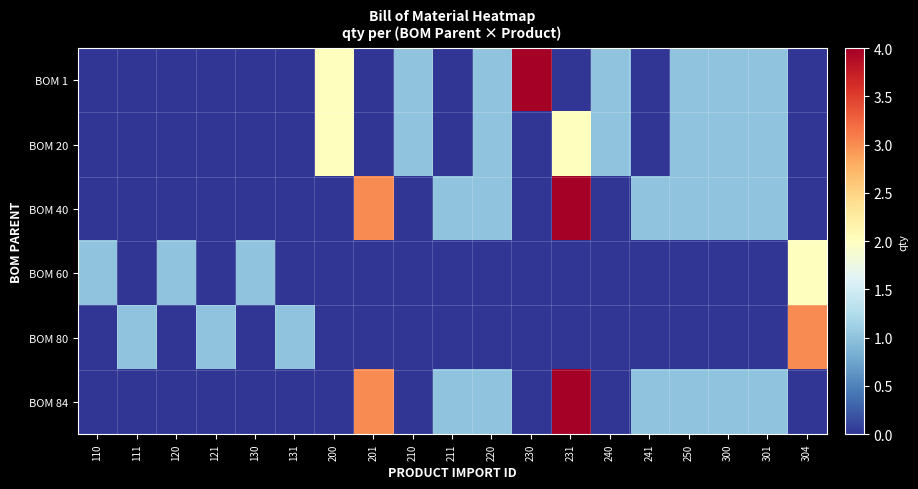

Between 130 and 200, which series saw the biggest shift?

BOM 1